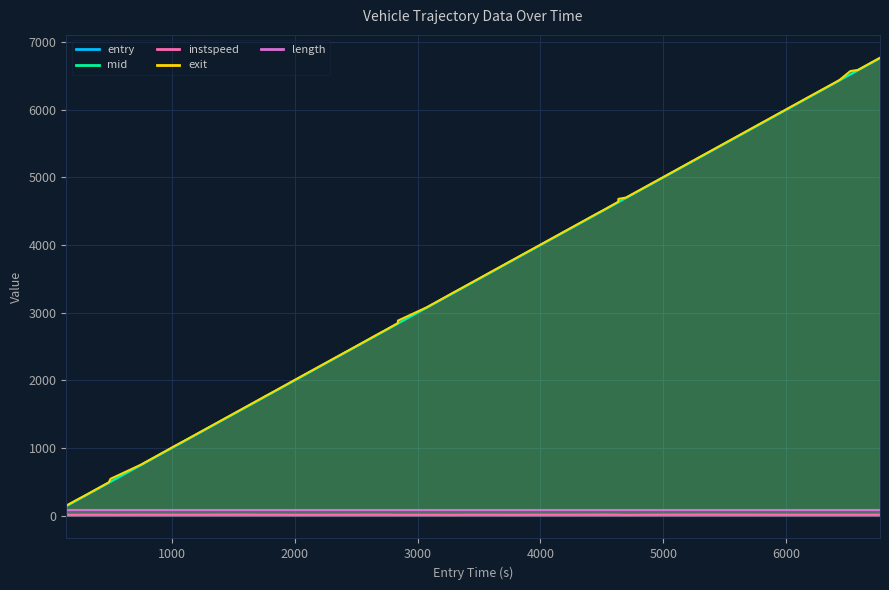

What is the difference between the second highest and second lowest values in the entry series?

6353.6